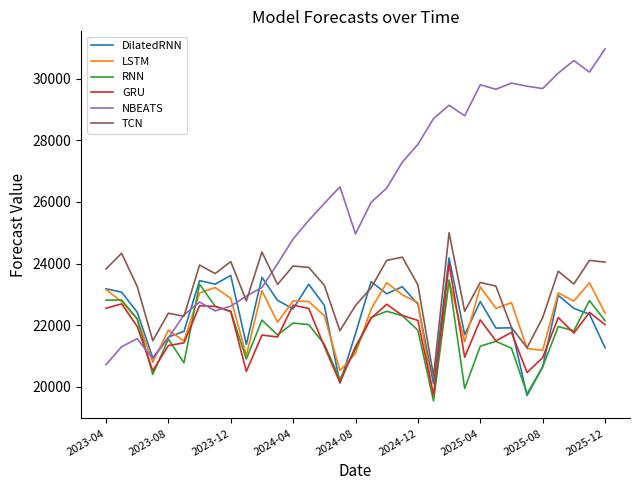

Which series has the largest total across all categories?

NBEATS